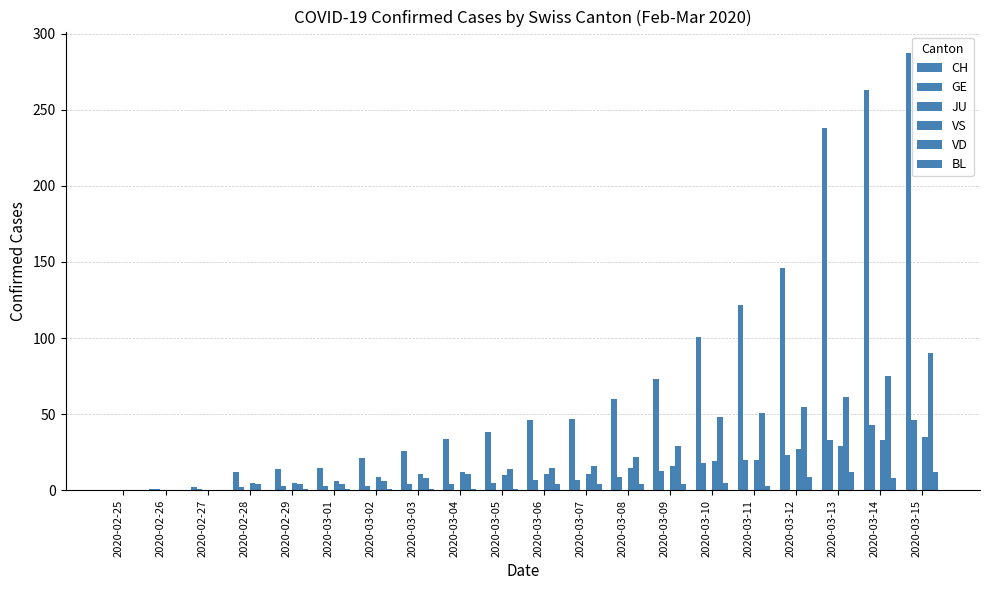

The BL series shows 1 at 2020-03-01. True or false?

True